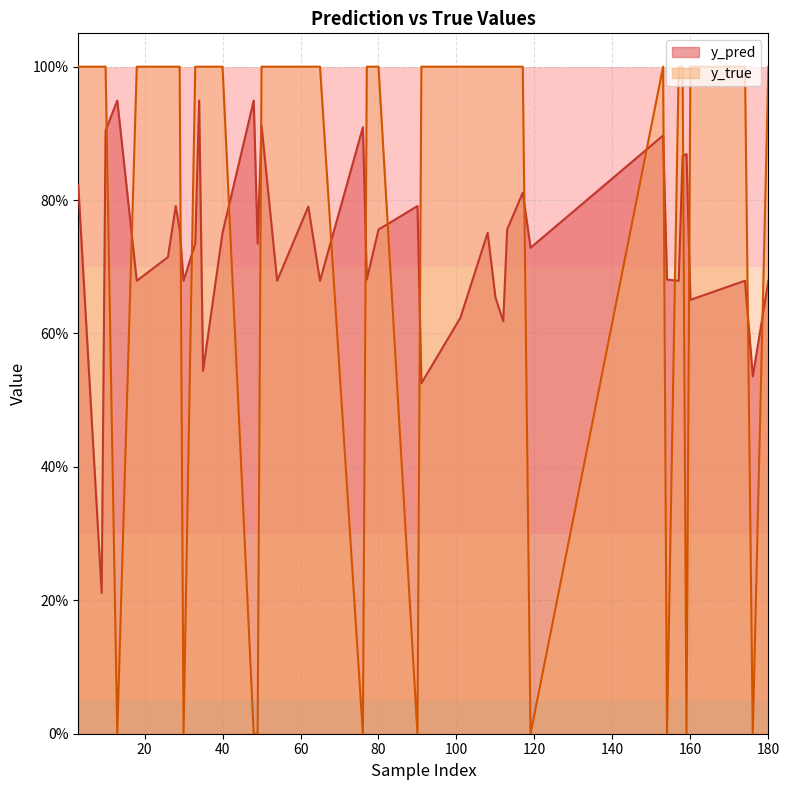

The y_true series shows 1.0 at 160. True or false?

True